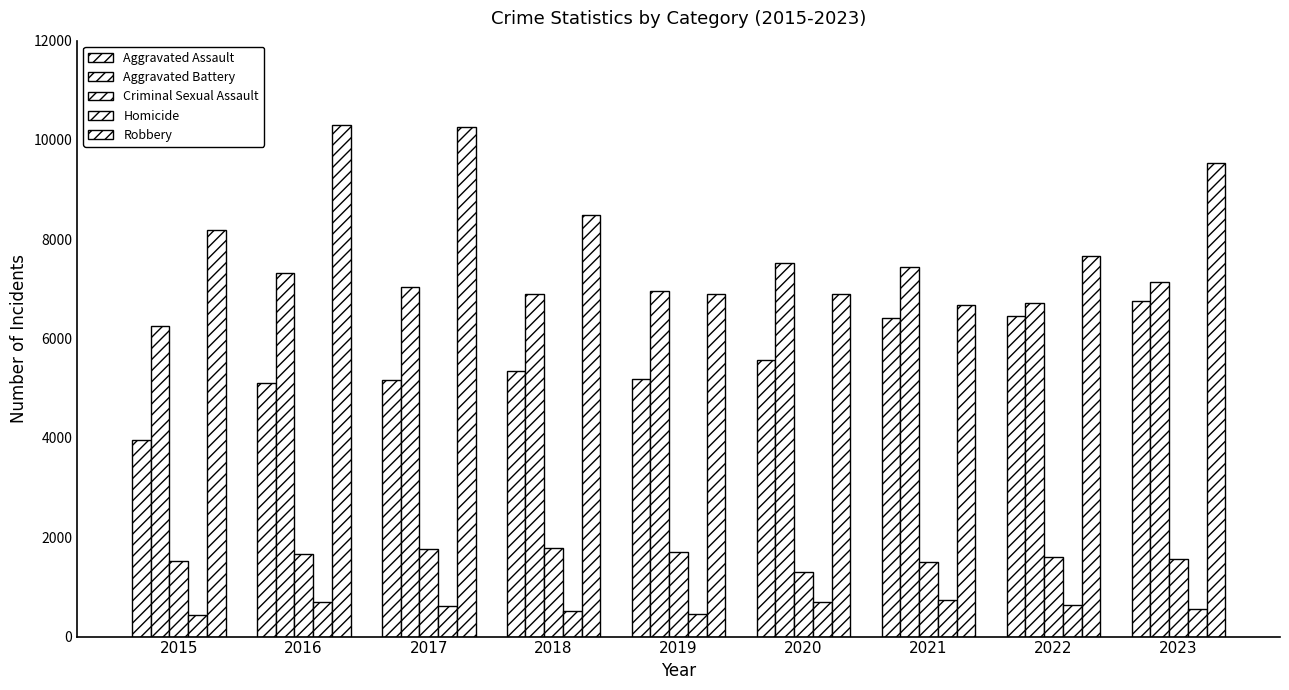

Count the number of data series in this chart.

5